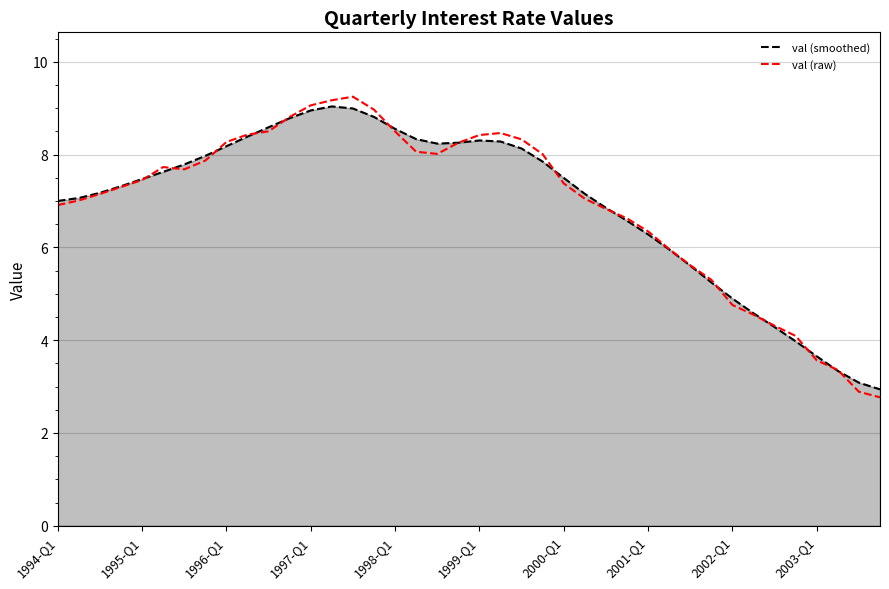

Which series has the largest range (max minus min)?

val (raw)